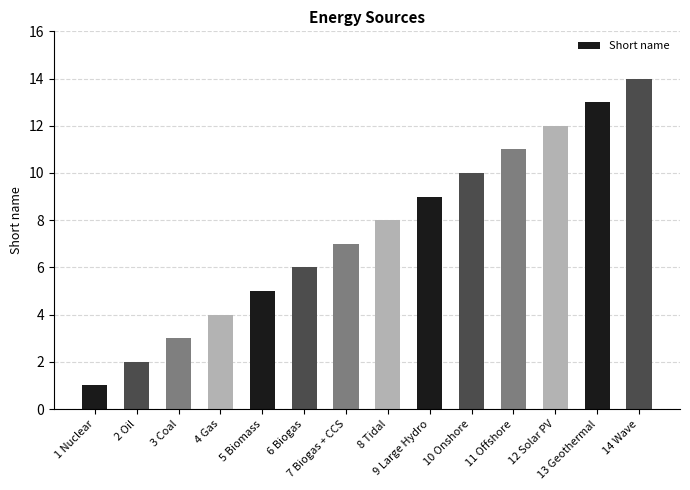

What is the label of the 12th bar from the left?

12 Solar PV